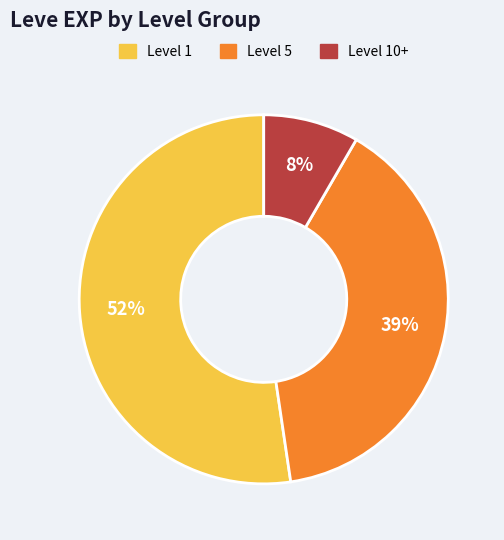

Which slice is the smallest?

Level 10+